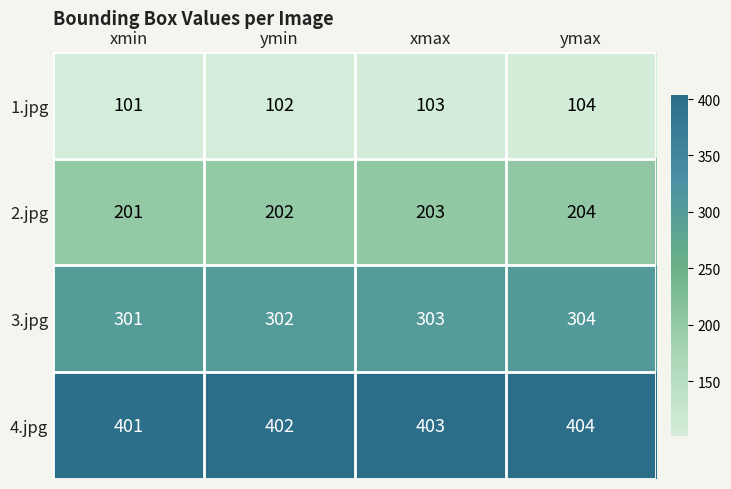

What is the difference between the highest and lowest values at ymin?

300